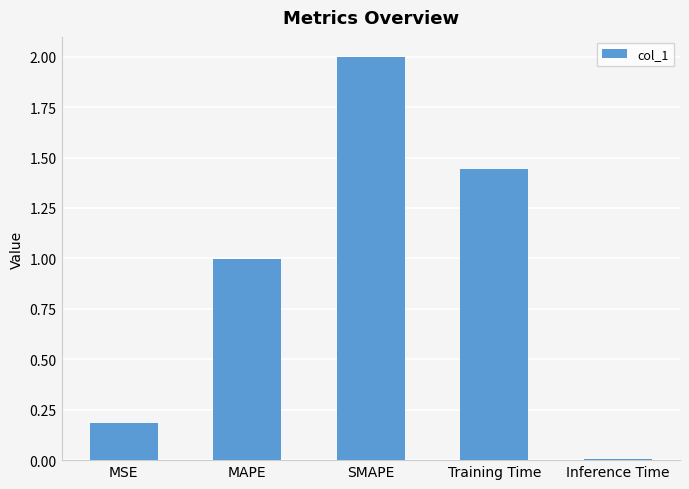

What position from the left is Training Time?

4